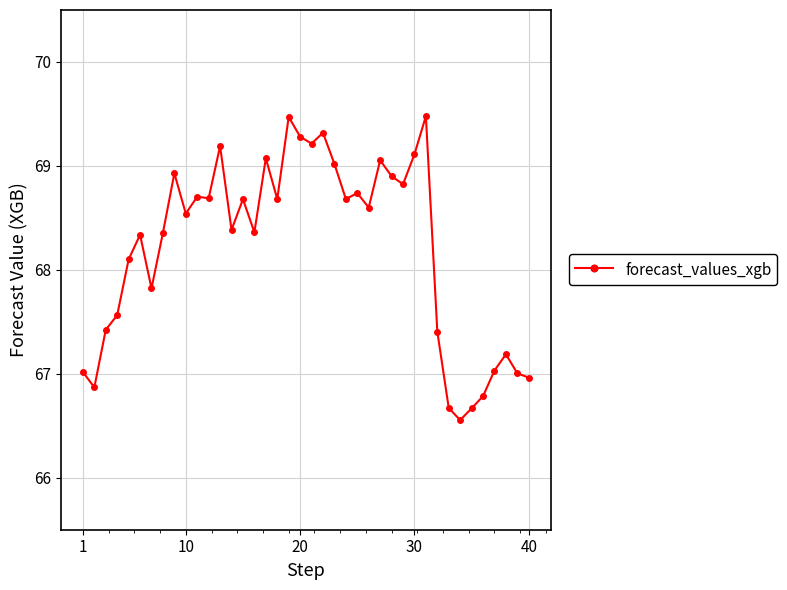

What is the difference between the maximum and second lowest values?

2.8